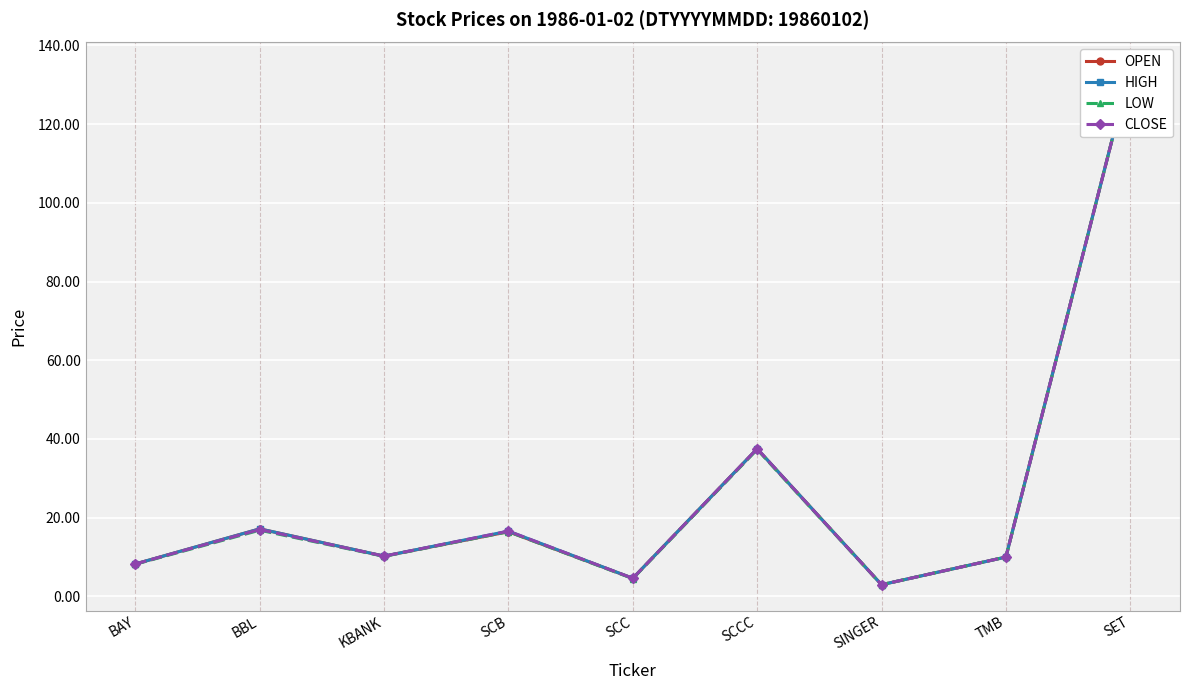

Reading right to left, extract all data points from this chart.

OPEN: 134.2	10.0	3.0	37.5	4.6	16.4	10.2	17.2	8.2
HIGH: 134.2	10.0	3.0	37.5	4.6	16.6	10.2	17.2	8.2
LOW: 134.2	10.0	3.0	37.3	4.5	16.4	10.2	16.8	8.2
CLOSE: 134.2	10.0	3.0	37.5	4.6	16.6	10.2	17.0	8.2